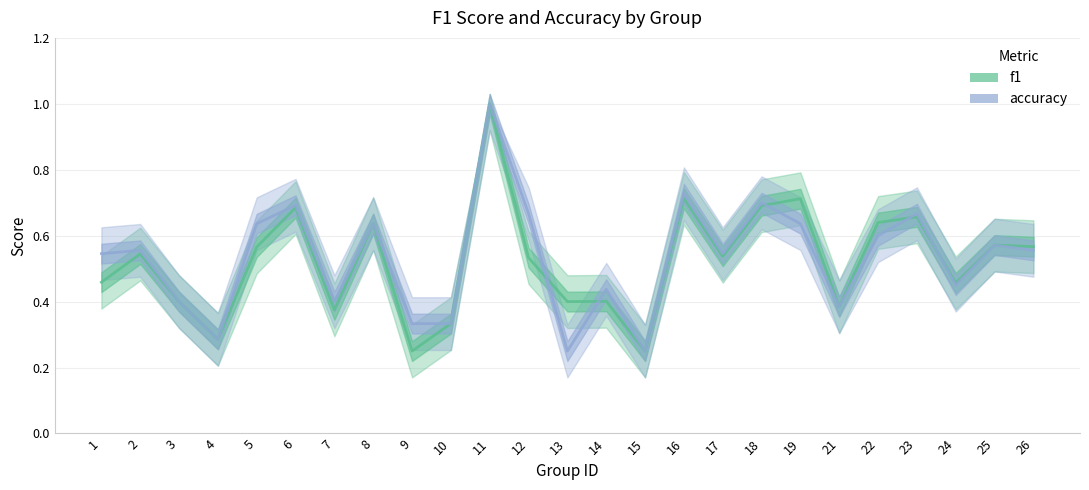

The value of accuracy at 16 is 0.3. True or false?

False